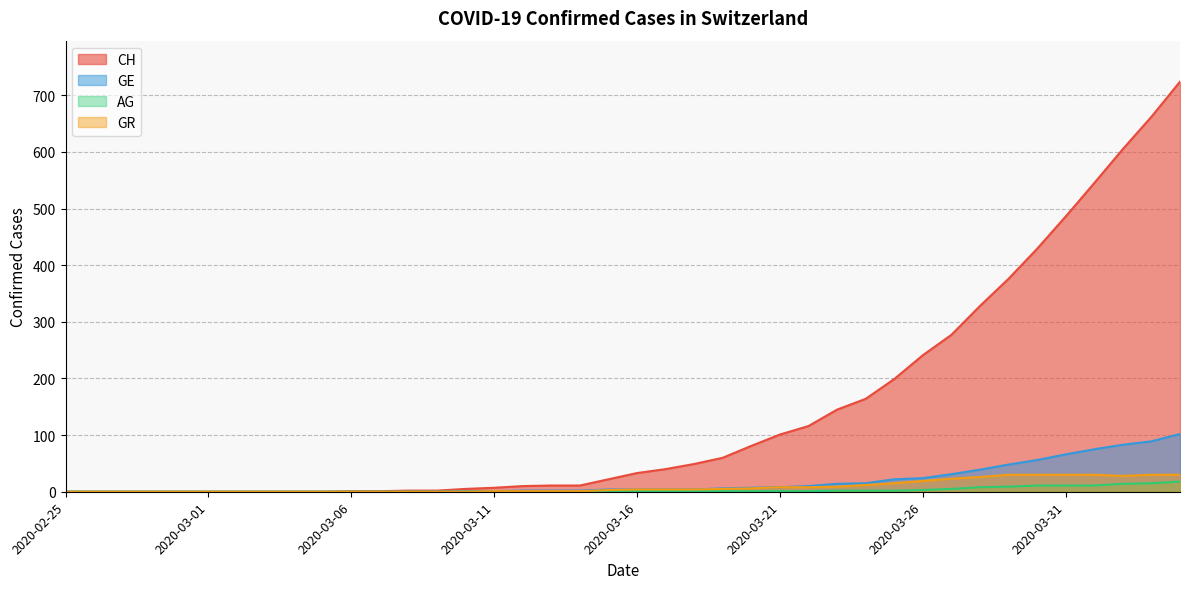

How many data points in AG are above 1?

13